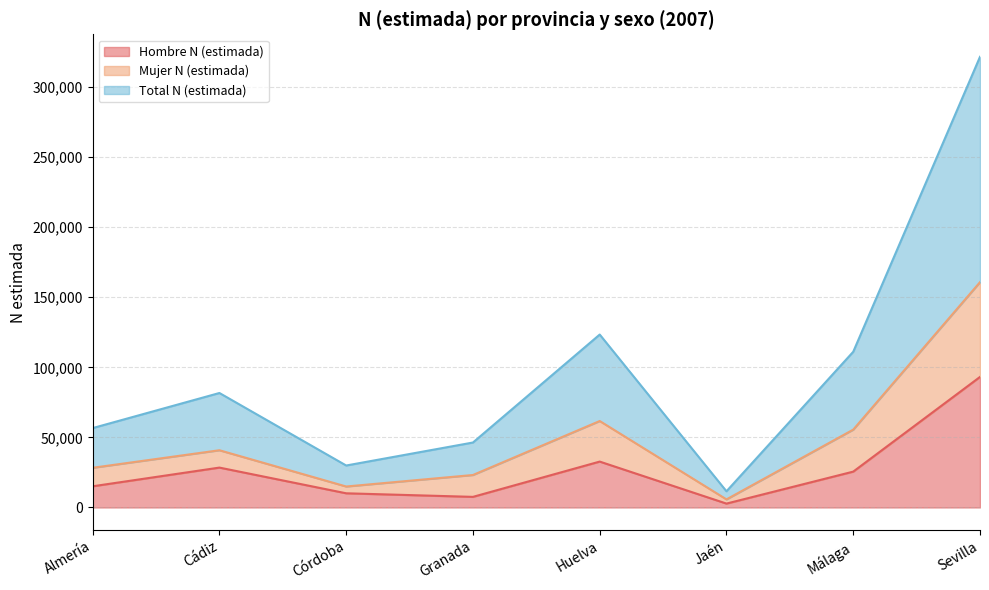

The Total N (estimada) series shows 5784 at Jaén. True or false?

True